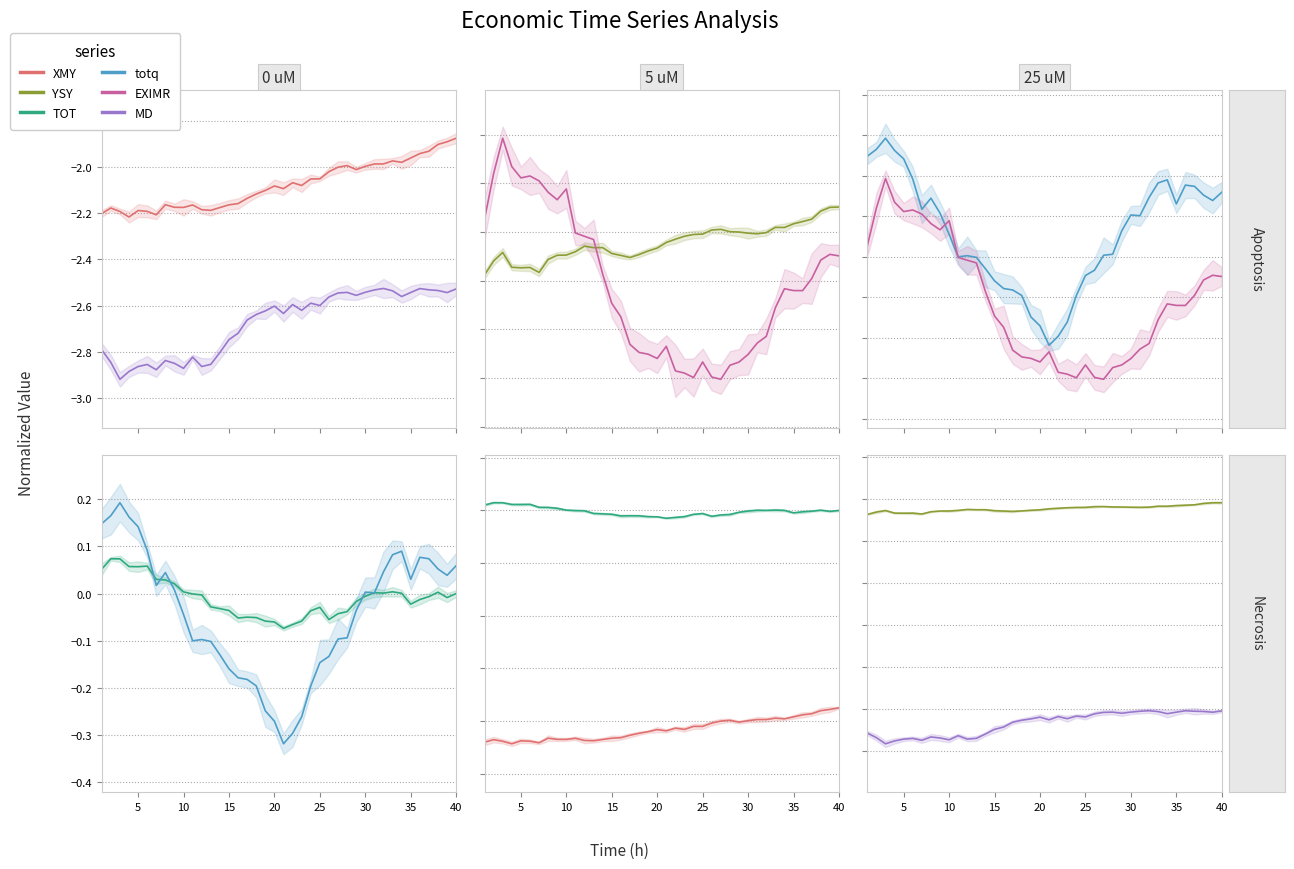

What is the difference between the second highest and minimum values in the EXIMR series?

0.4